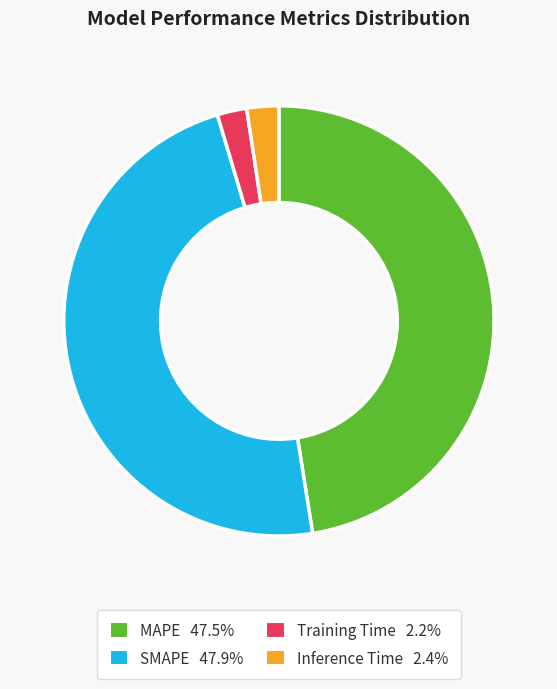

The SMAPE slice represents 37% of the pie. True or false?

False